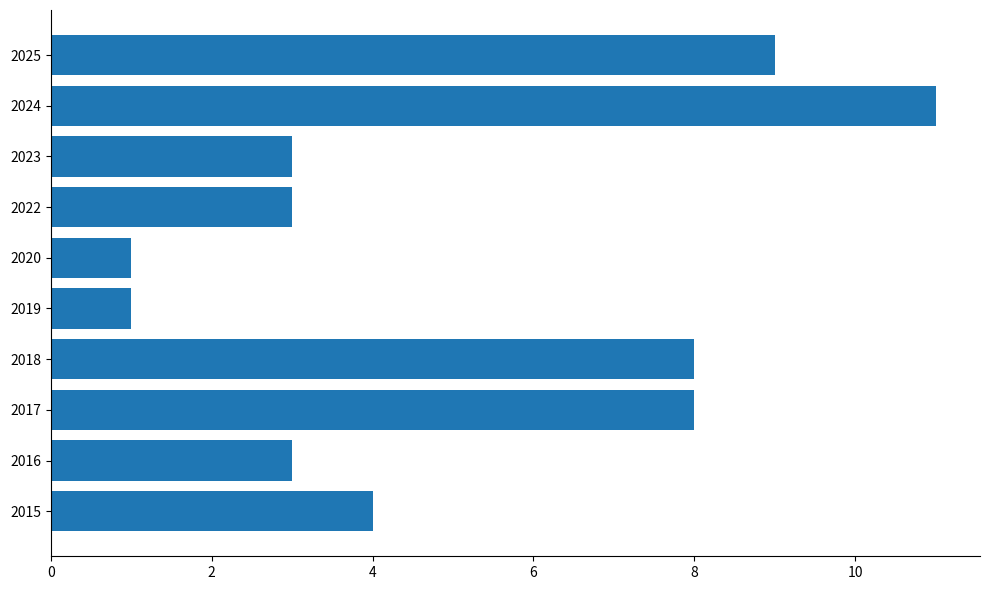

Reading bottom to top, extract all data points from this chart.

2015=4	2016=3	2017=8	2018=8	2019=1	2020=1	2022=3	2023=3	2024=11	2025=9